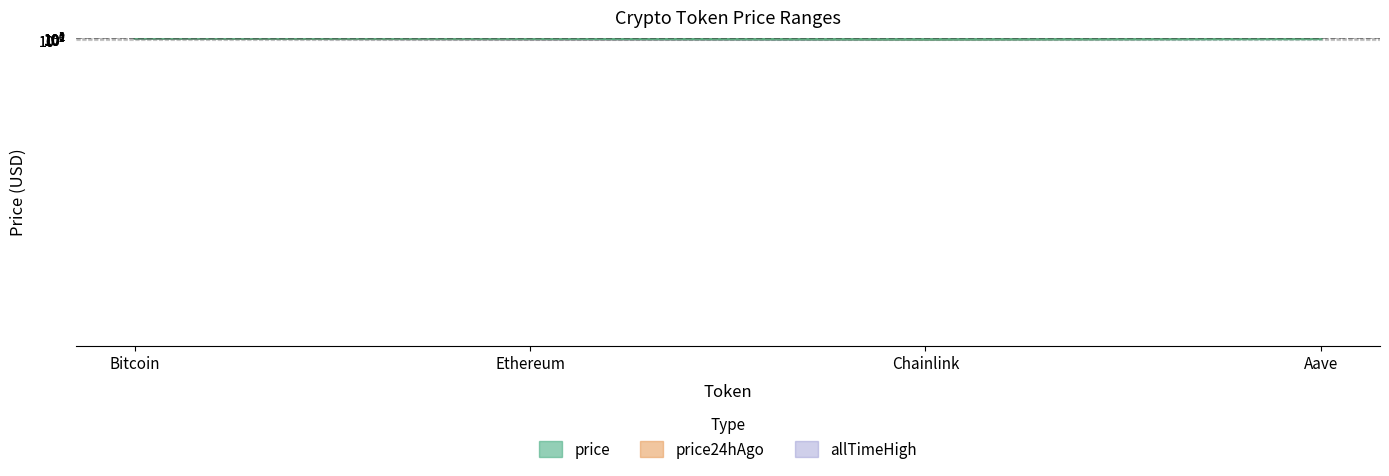

Which label corresponds to the largest value in the chart?

Bitcoin